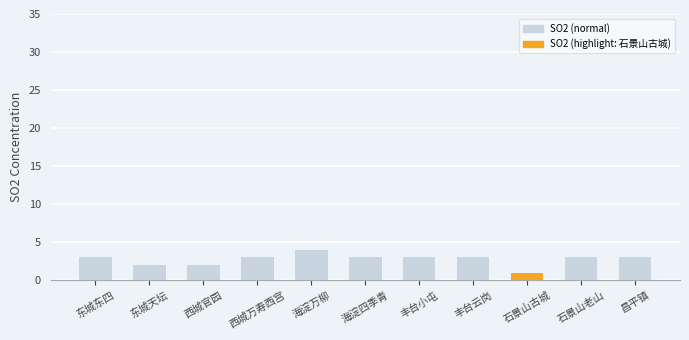

What is the label of the 9th bar from the right?

西城官园